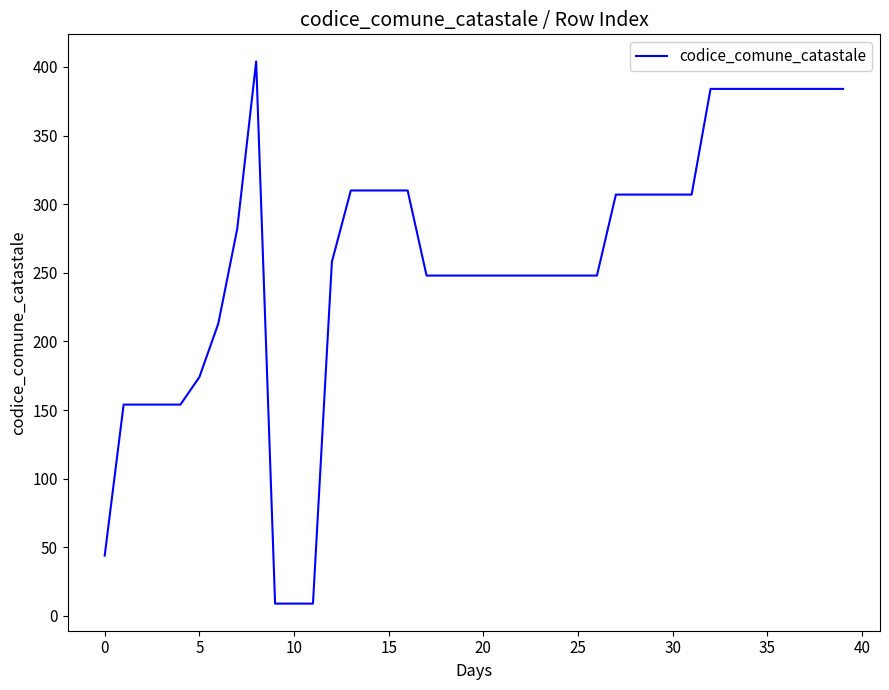

What is the smallest value displayed?

9